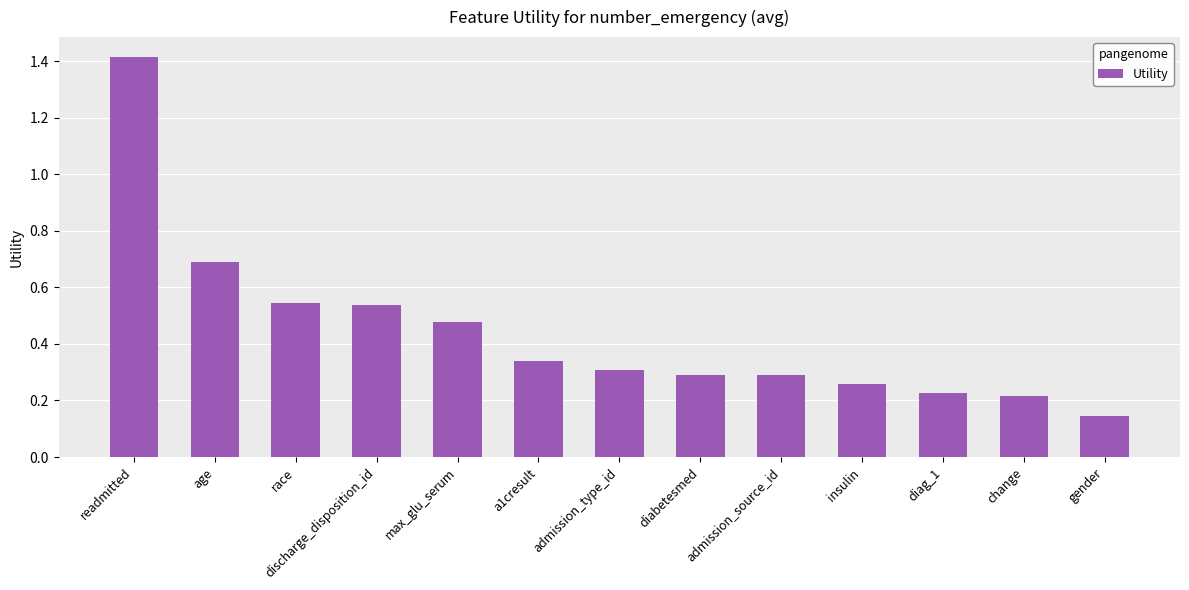

Between max_glu_serum and insulin, which is larger?

max_glu_serum